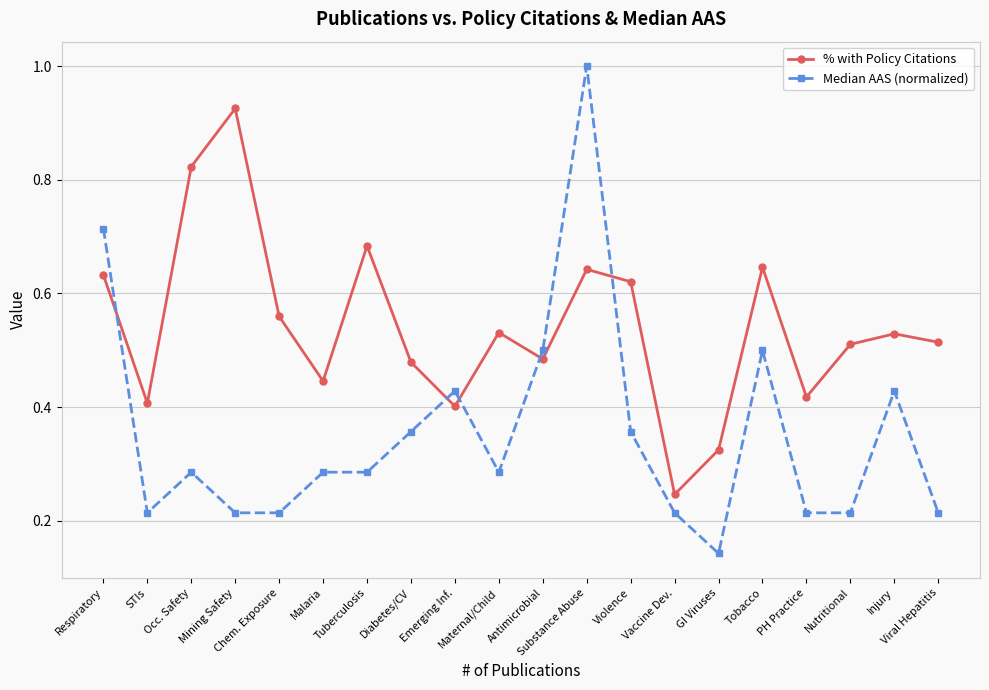

True or false: % with Policy Citations and Median AAS (normalized) intersect in this chart.

True